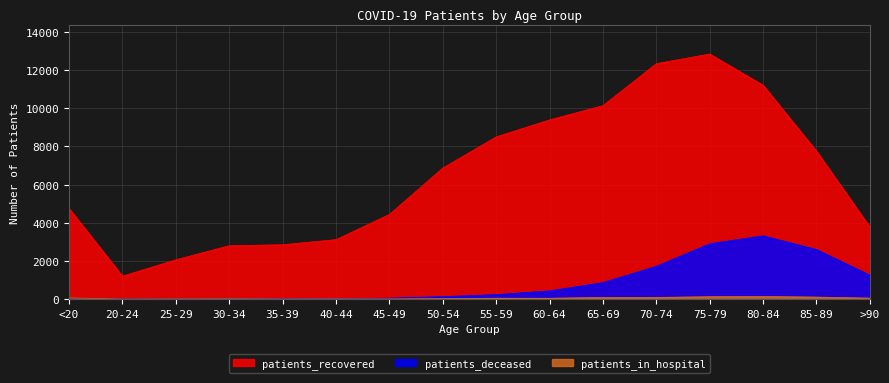

Between which two adjacent categories do patients_in_hospital and patients_deceased first intersect?

<20 and 20-24